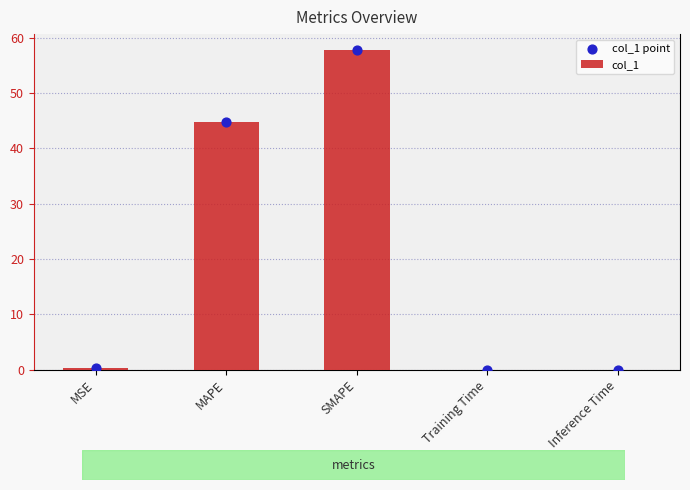

At how many categories does at least one series exceed 25?

2